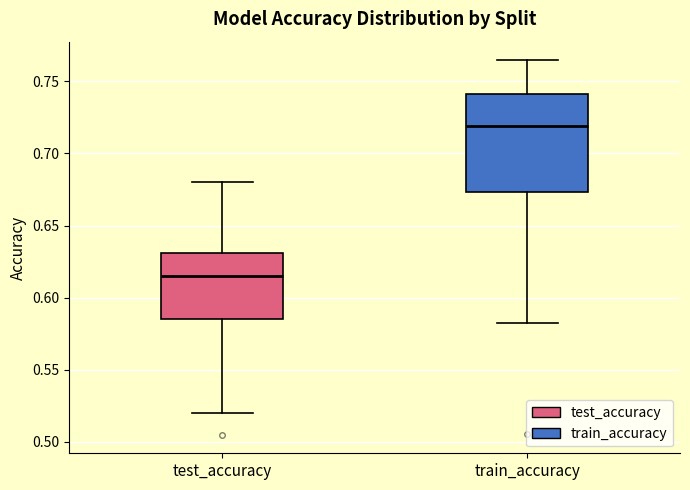

Reading left to right, transcribe this box plot: for each box, give where its median line is, the range the box spans, and where its two whiskers end, as read against the y-axis. The values are not printed on the chart, so give them approximately, as read against the axis.

test_accuracy: median 0.615, box 0.585 to 0.630, whiskers 0.520 to 0.680
train_accuracy: median 0.720, box 0.675 to 0.740, whiskers 0.585 to 0.765